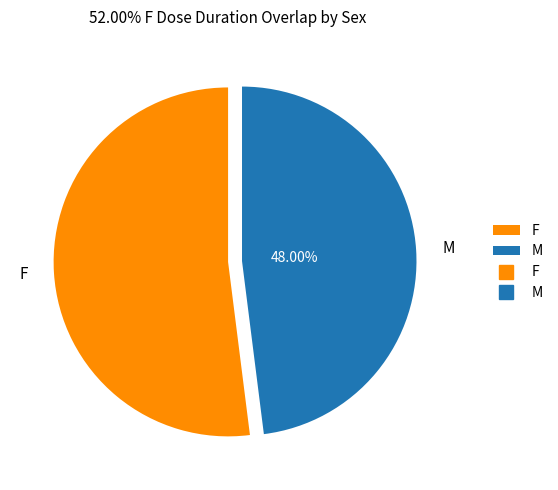

How many segments does this pie chart have?

2